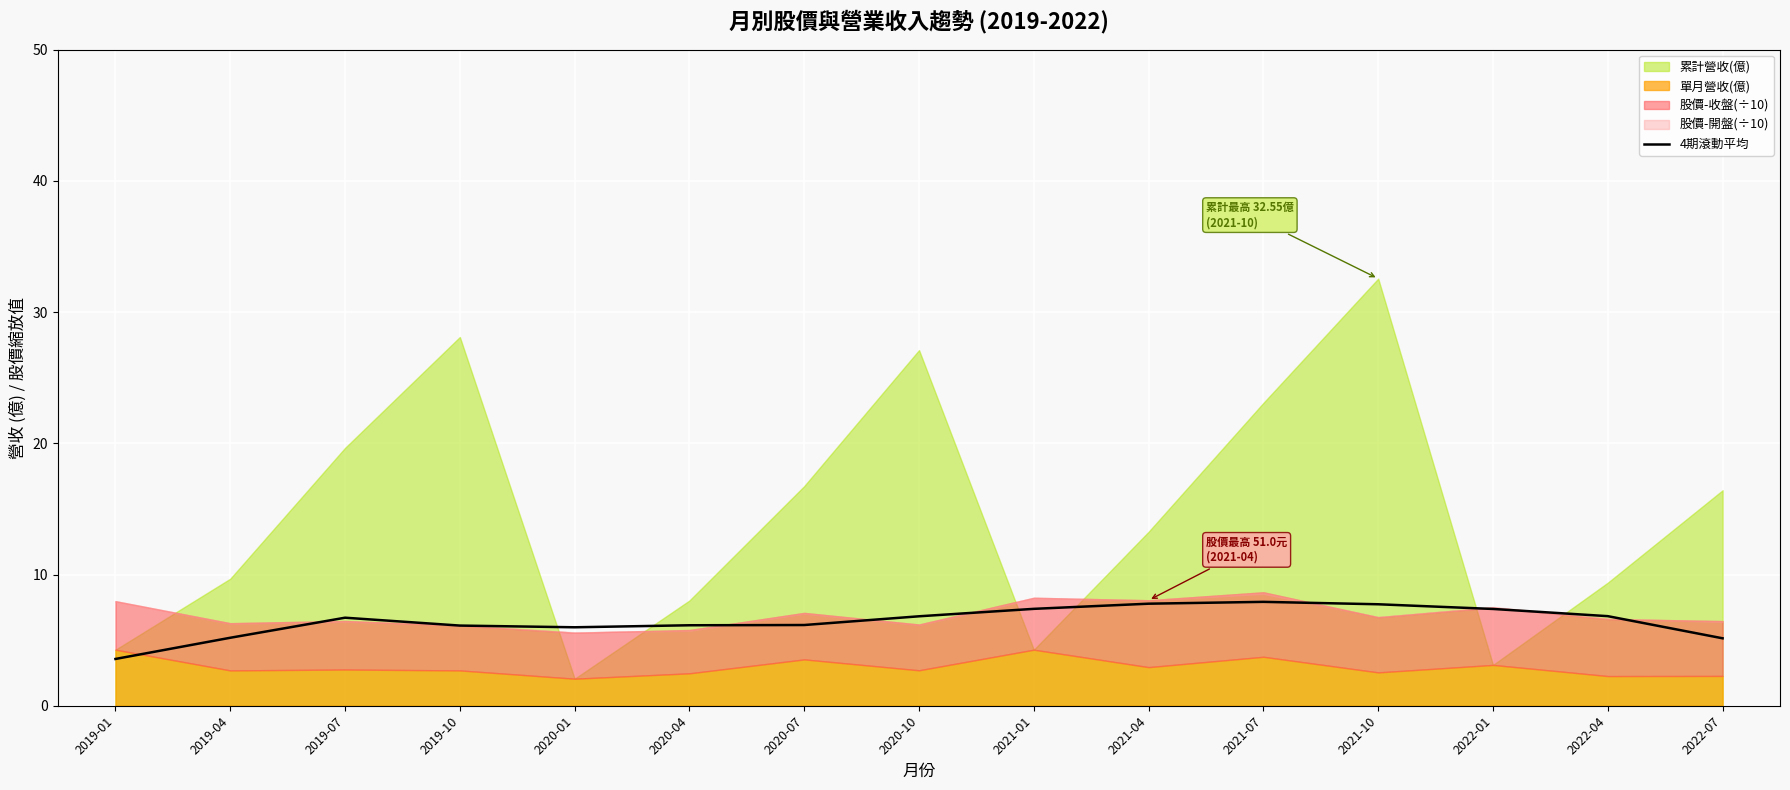

How many interior local valleys (lower than both neighbors) does the data have?

1